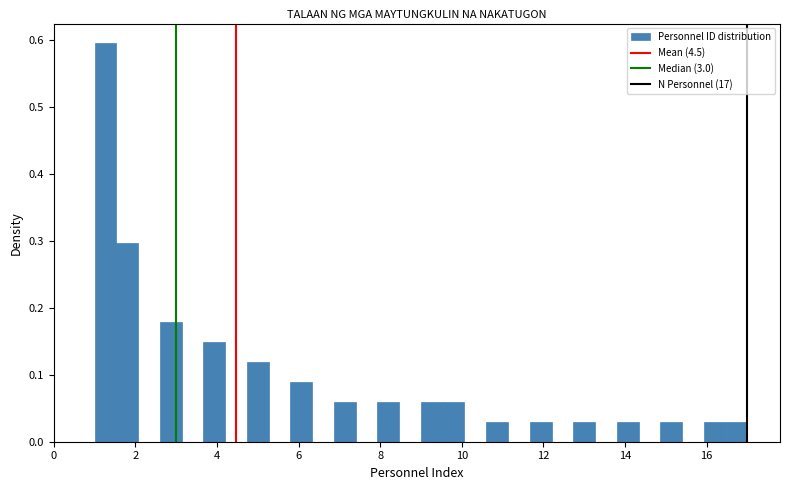

Around what value on the x-axis is the tallest bar? Give the approximate position of its centre, as read against the axis.

1.2